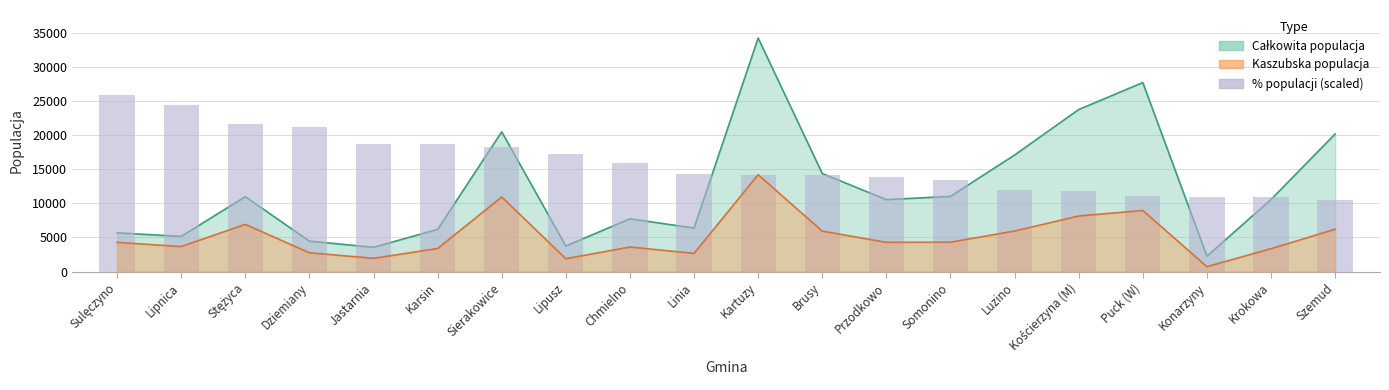

At which label does the data first exceed 14310?

Sulęczyno